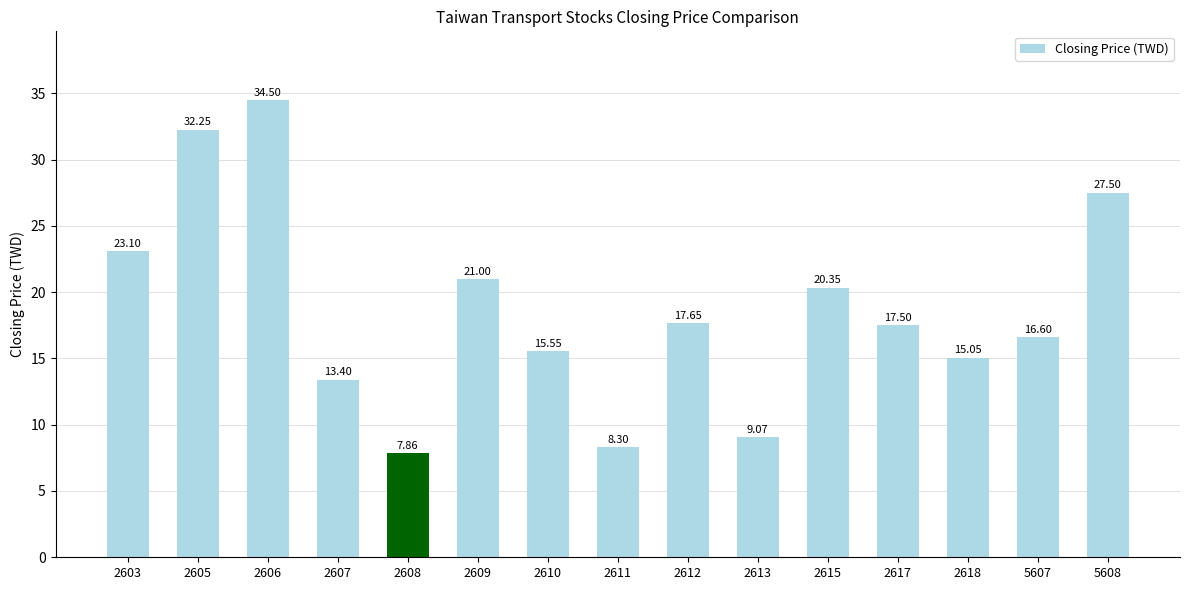

The value at 5608 is 10.8. True or false?

False